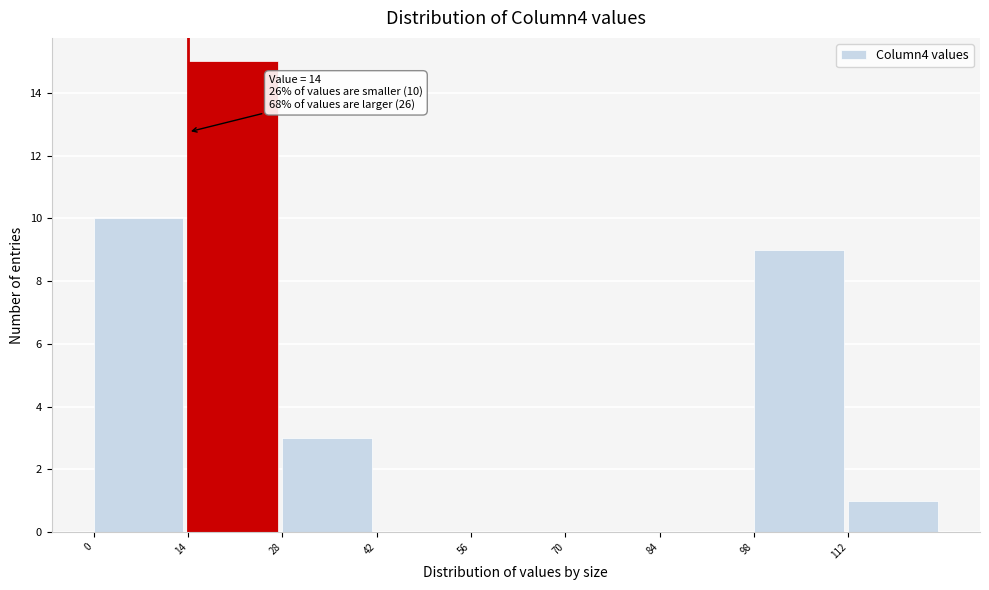

Which range on the x-axis has the tallest bar?

14 to 28